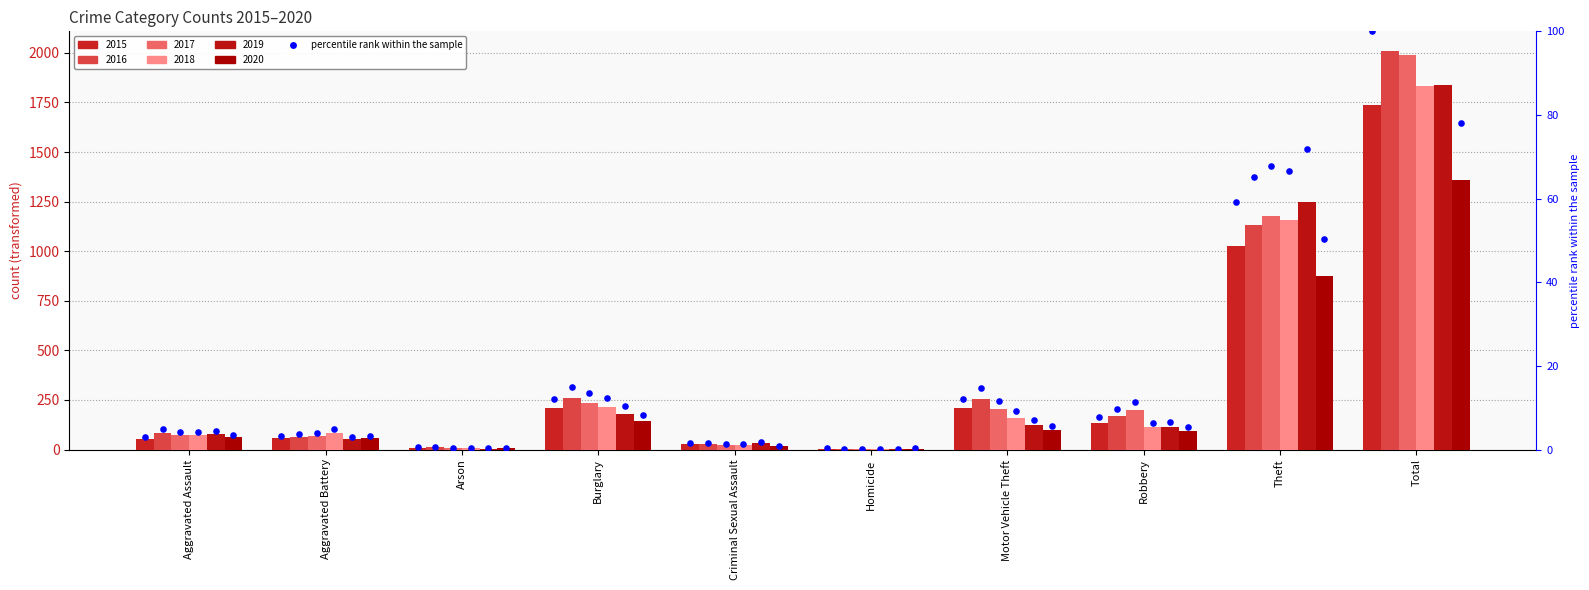

Approximately how many times larger is the value at Theft compared to Aggravated Battery?

17.7